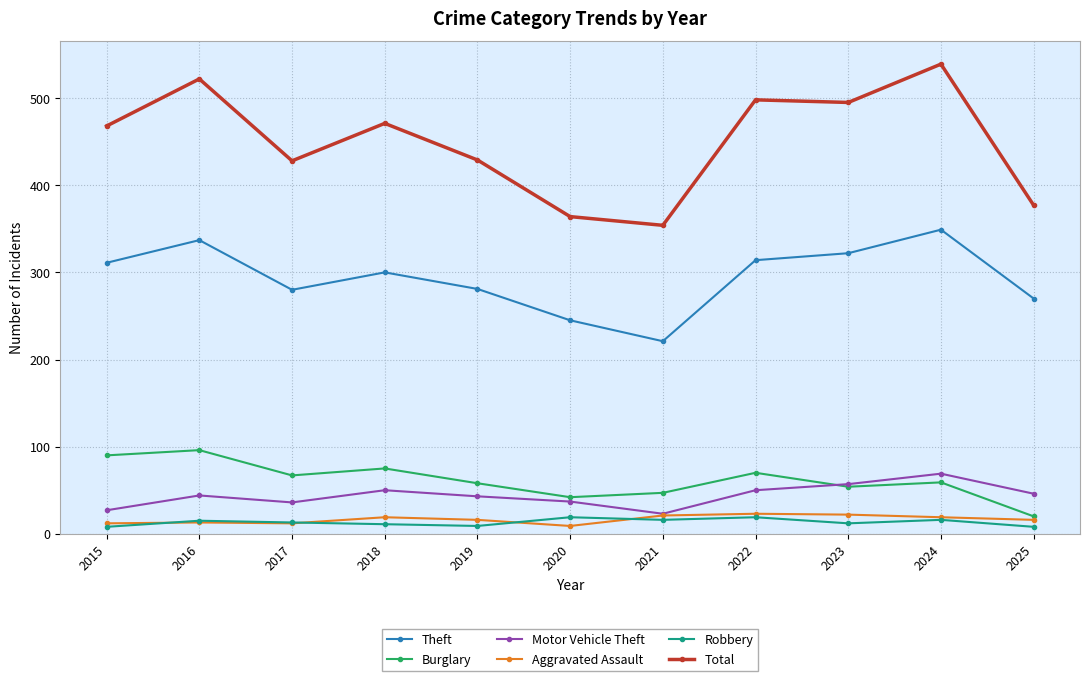

What is the total value across all series at 2016?

1027